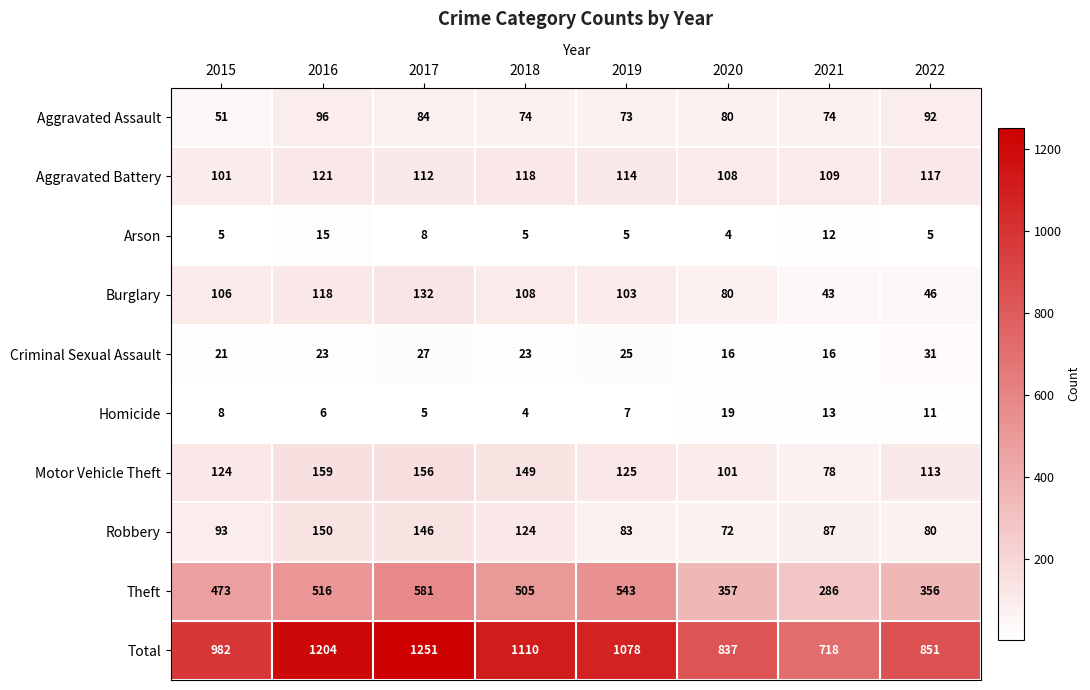

What is the average value of the Homicide series?

9